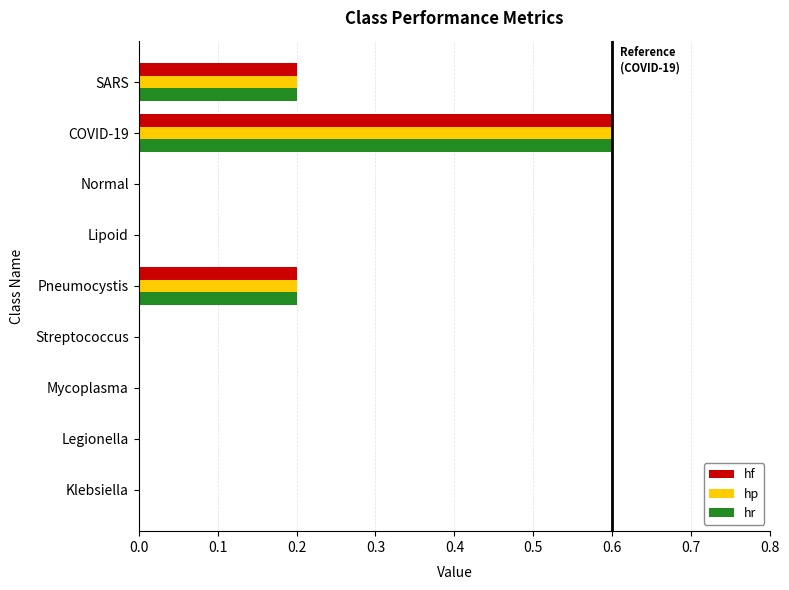

What are all the series names shown in the legend?

hf, hp, hr